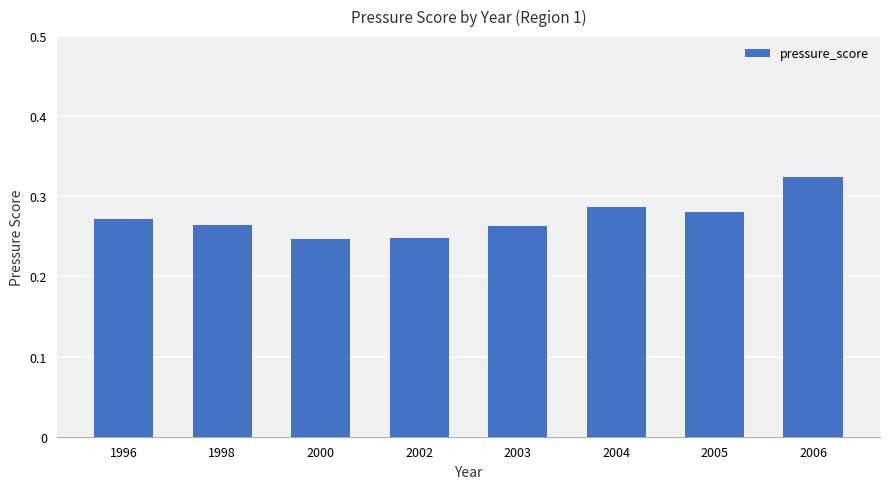

What is the sum of all values?

2.2